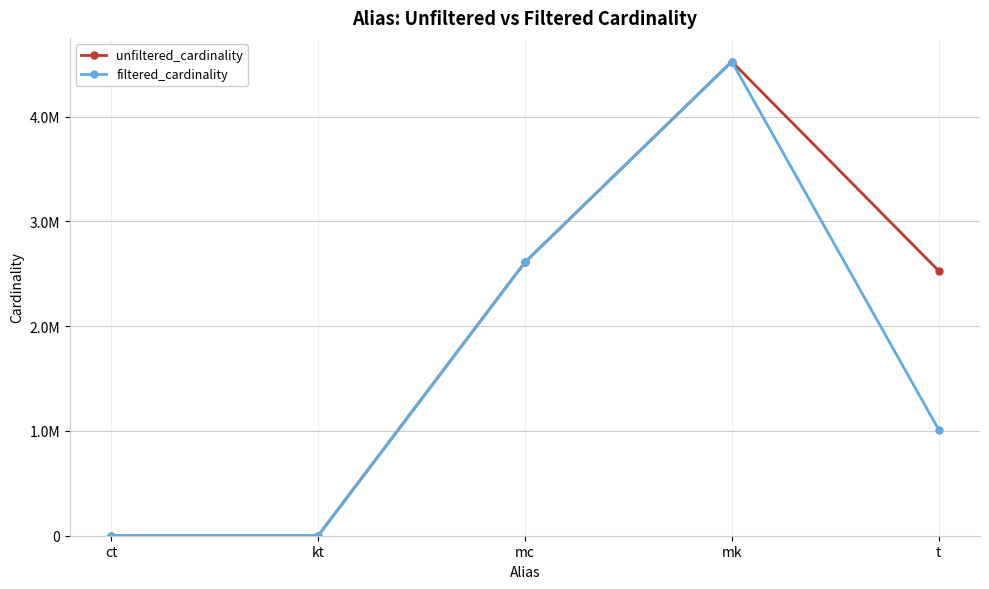

True or false: filtered_cardinality and unfiltered_cardinality intersect in this chart.

False